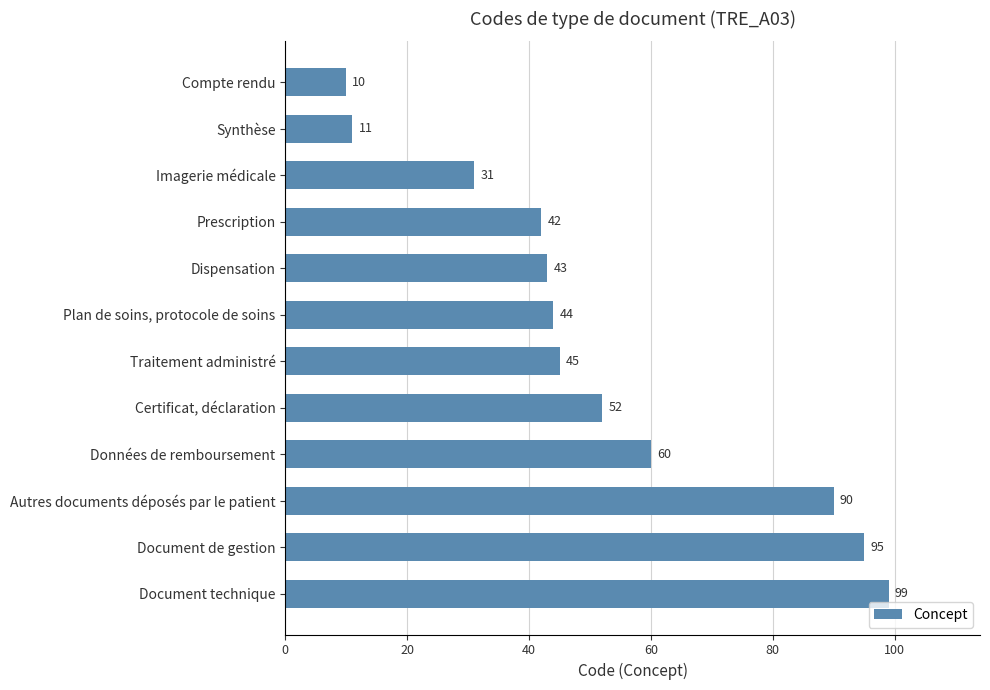

True or false: the data shows 151 at Document technique.

False